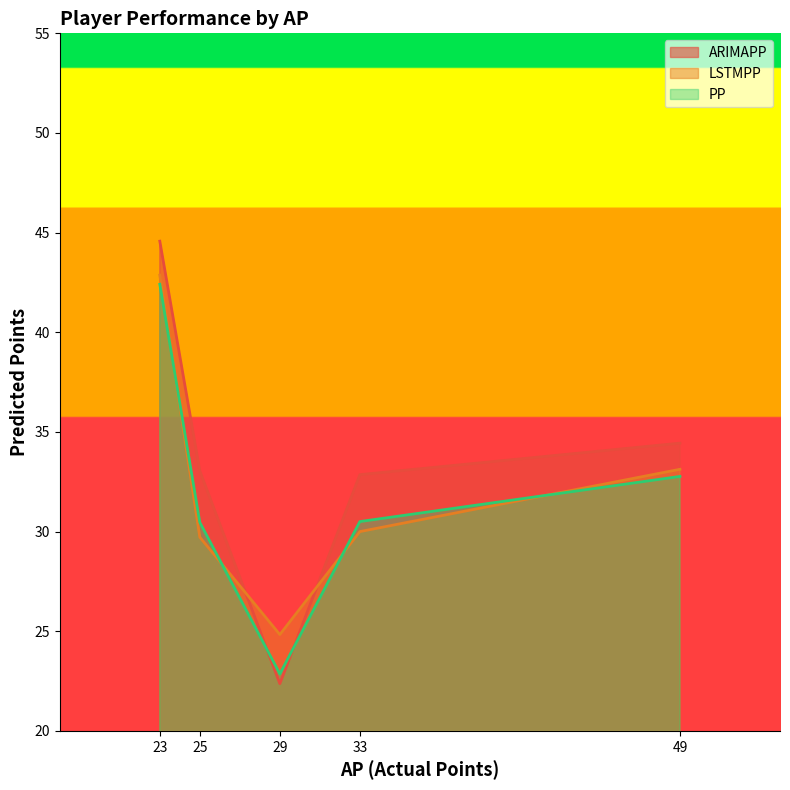

Rank the series at João Pedro from highest to lowest value.

LSTMPP, PP, ARIMAPP